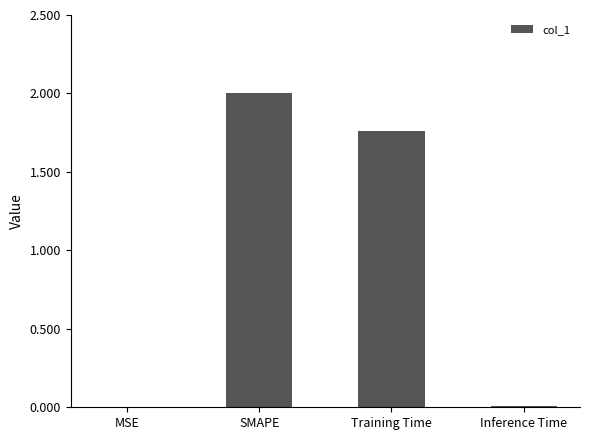

What is the maximum value shown in the chart?

2.0